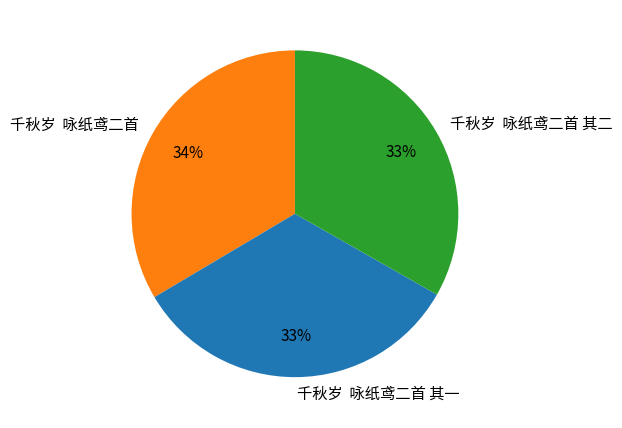

Is the sum of 千秋岁 咏纸鸢二首 其一 and 千秋岁 咏纸鸢二首 greater than half?

Yes